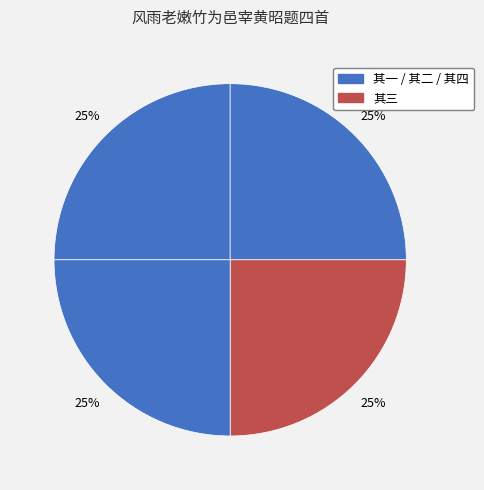

How many slices are in this pie chart?

4